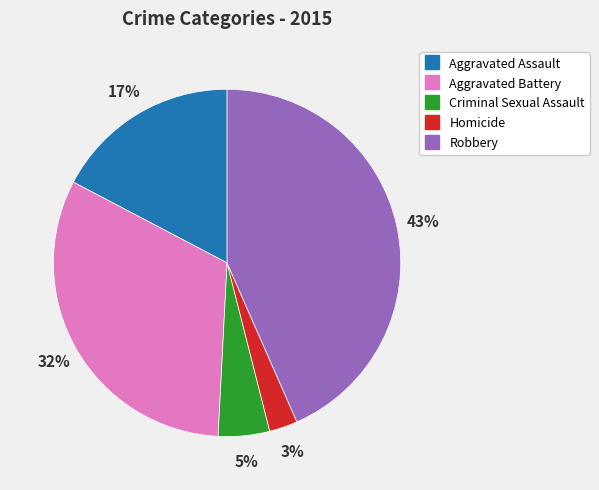

True or false: Robbery accounts for 43% of the total.

True